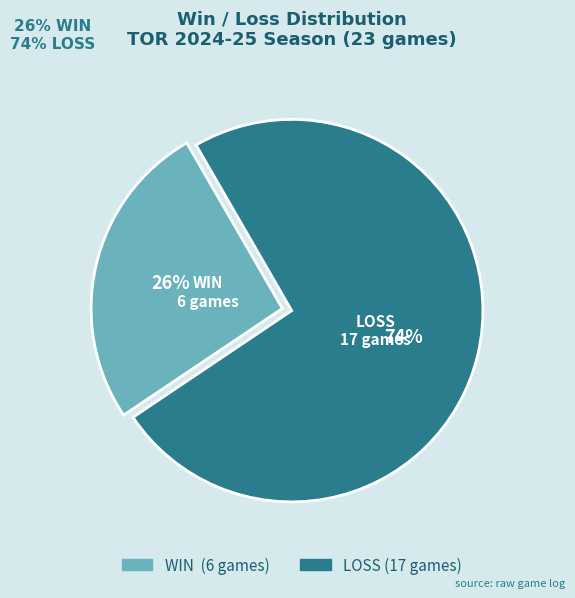

Is there a majority slice in this chart?

Yes